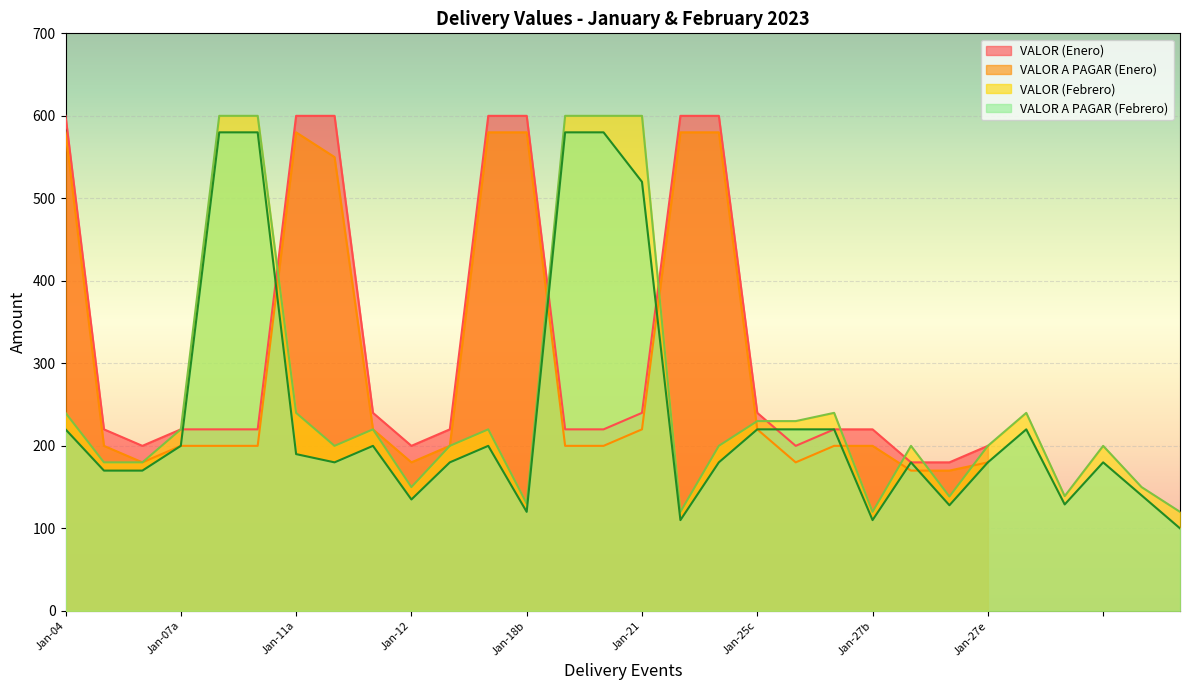

What is the minimum value for VALOR (Febrero)?

120.0